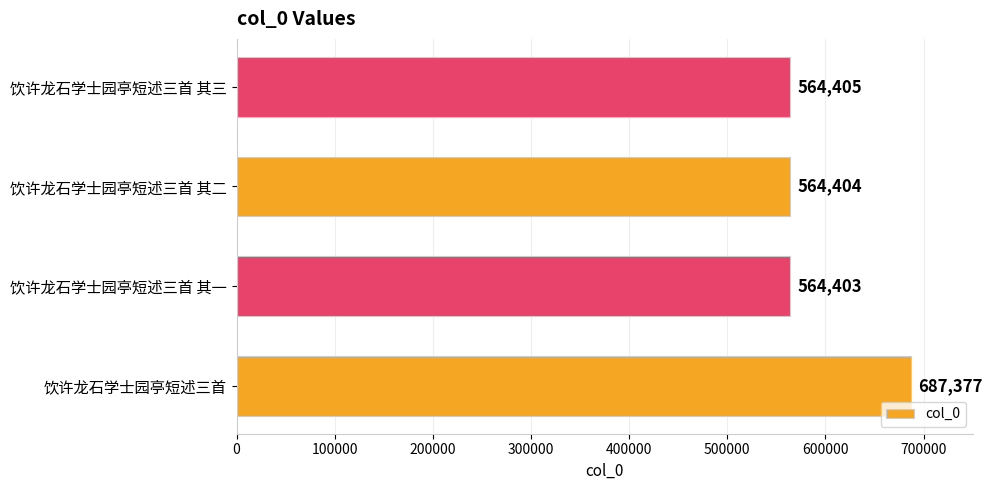

The chart shows a value of 687377 at 饮许龙石学士园亭短述三首. True or false?

True